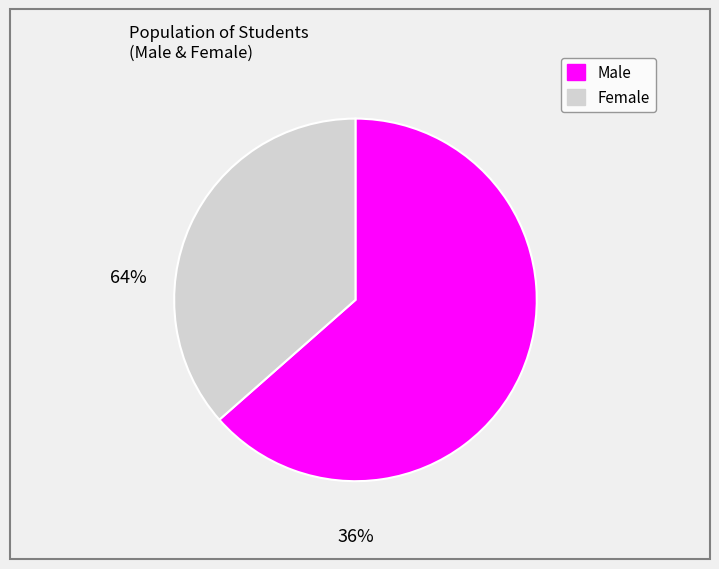

Does any single category account for the majority?

Yes